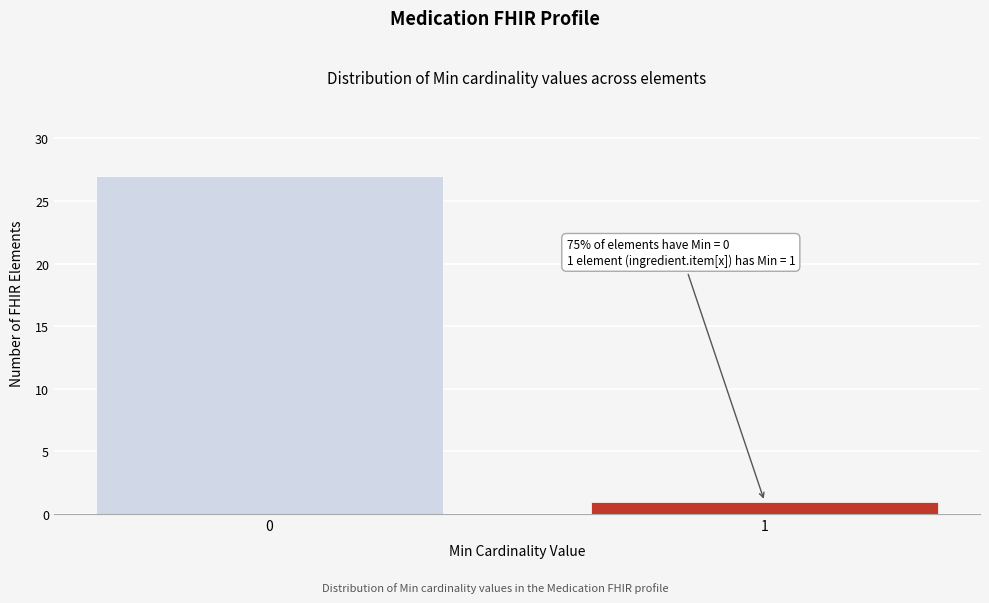

Reading right to left, transcribe all the data shown in this chart.

1=1	0=27